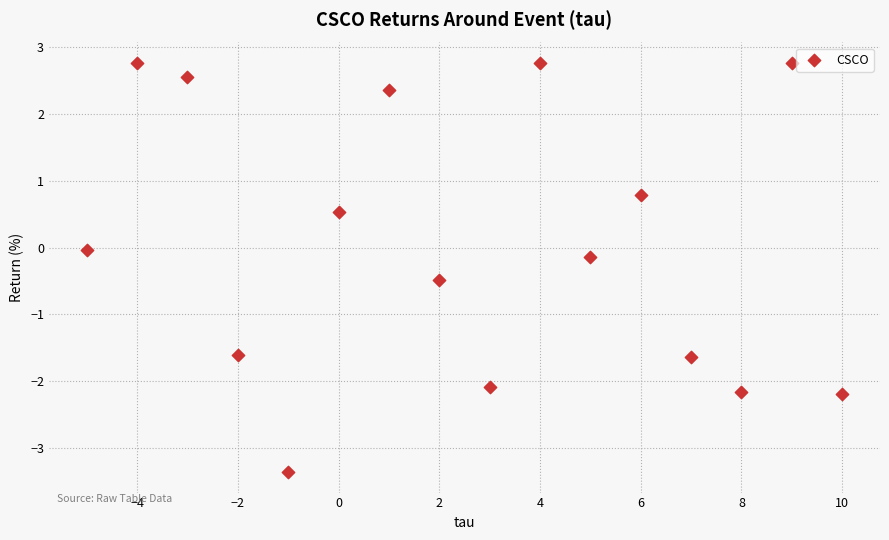

What is the range of Y values (max minus min)?

6.1